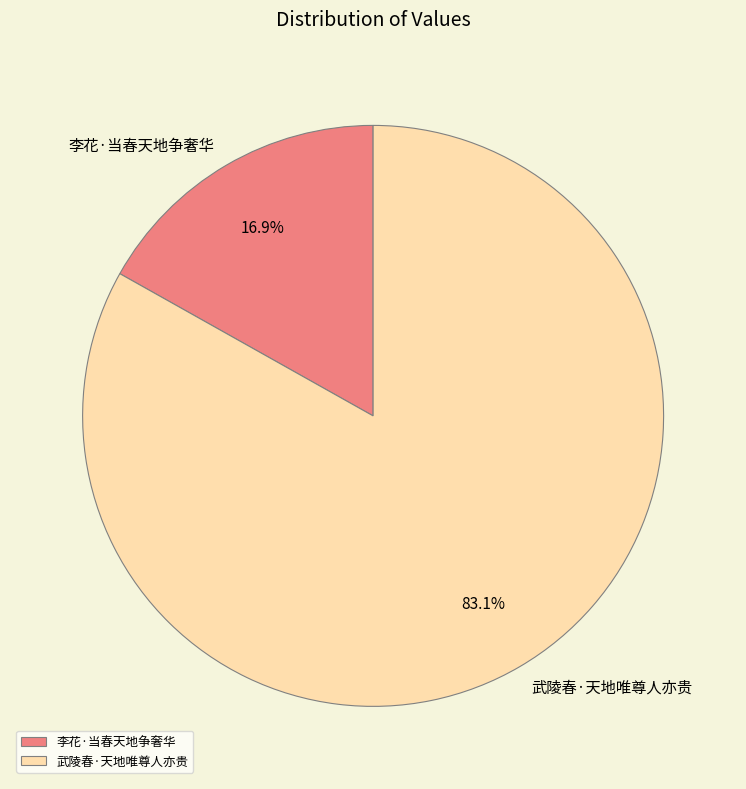

Approximately how many times larger is the value at 李花·当春天地争奢华 compared to 武陵春·天地唯尊人亦贵?

0.2